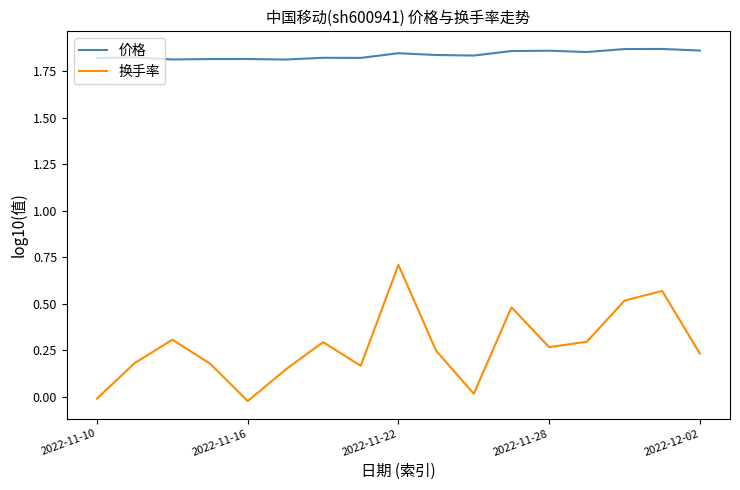

True or false: 价格 and 换手率 cross at least once.

False